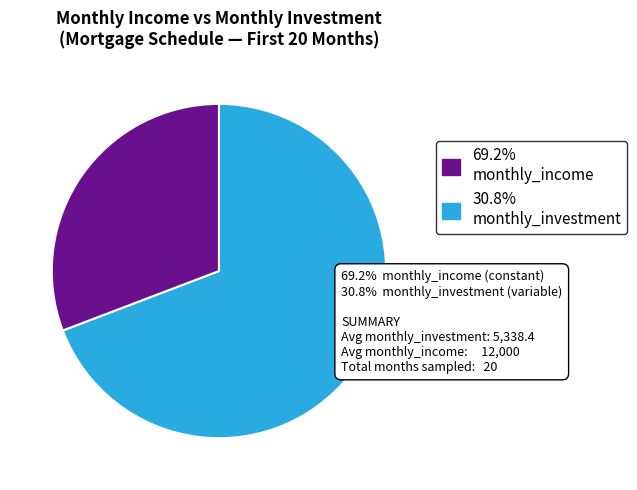

Is there a majority slice in this chart?

Yes